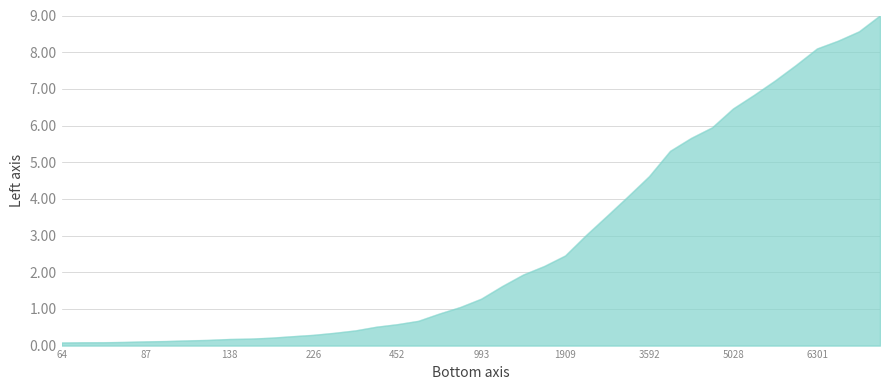

What is the difference between the maximum and minimum values?

8.9